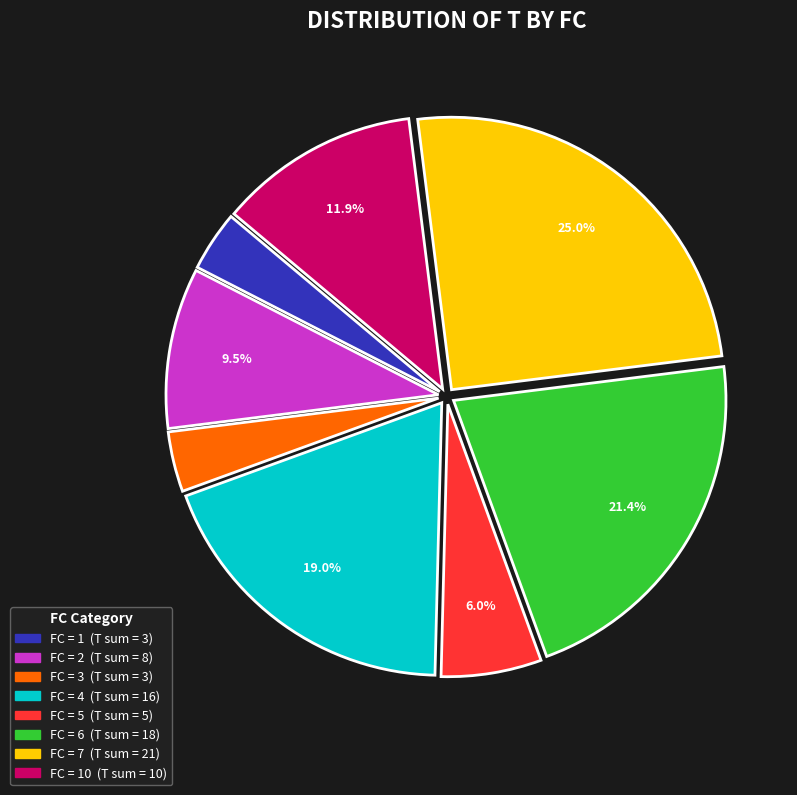

Is there a majority slice in this chart?

No